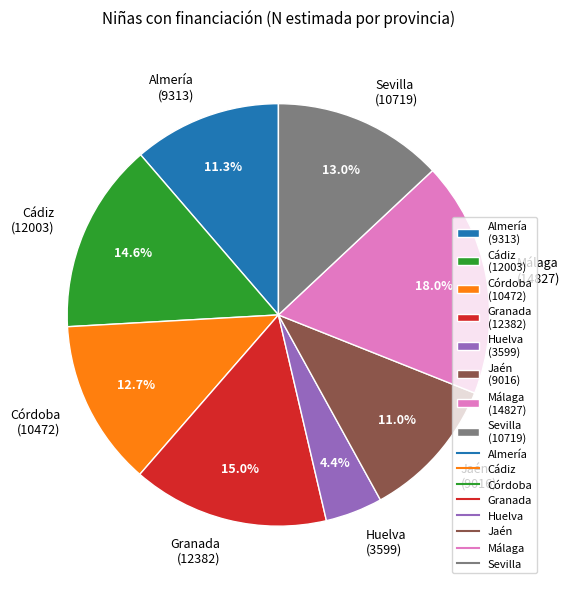

What percentage do Málaga and Granada together represent?

33.0%